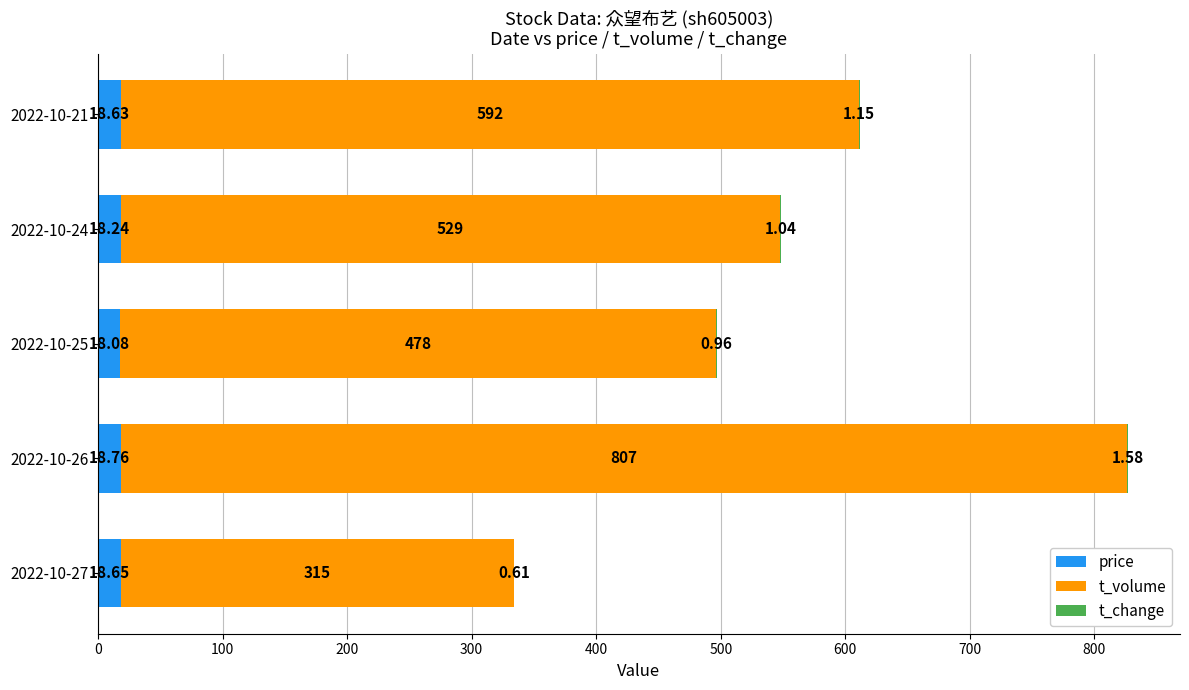

Where is price nearest to the value 18?

2022-10-25